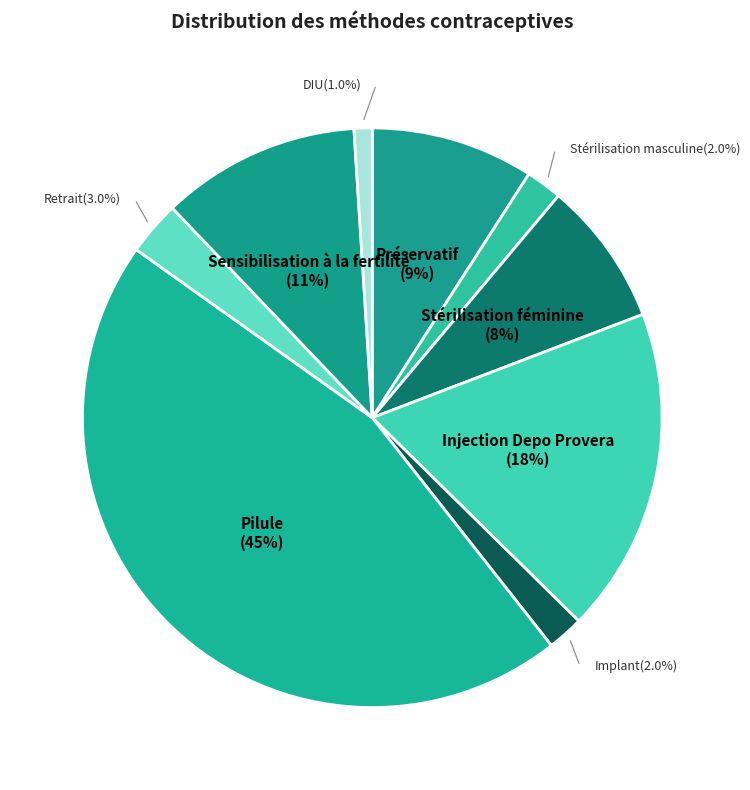

What percentage is NOT represented by Préservatif?

90.9%